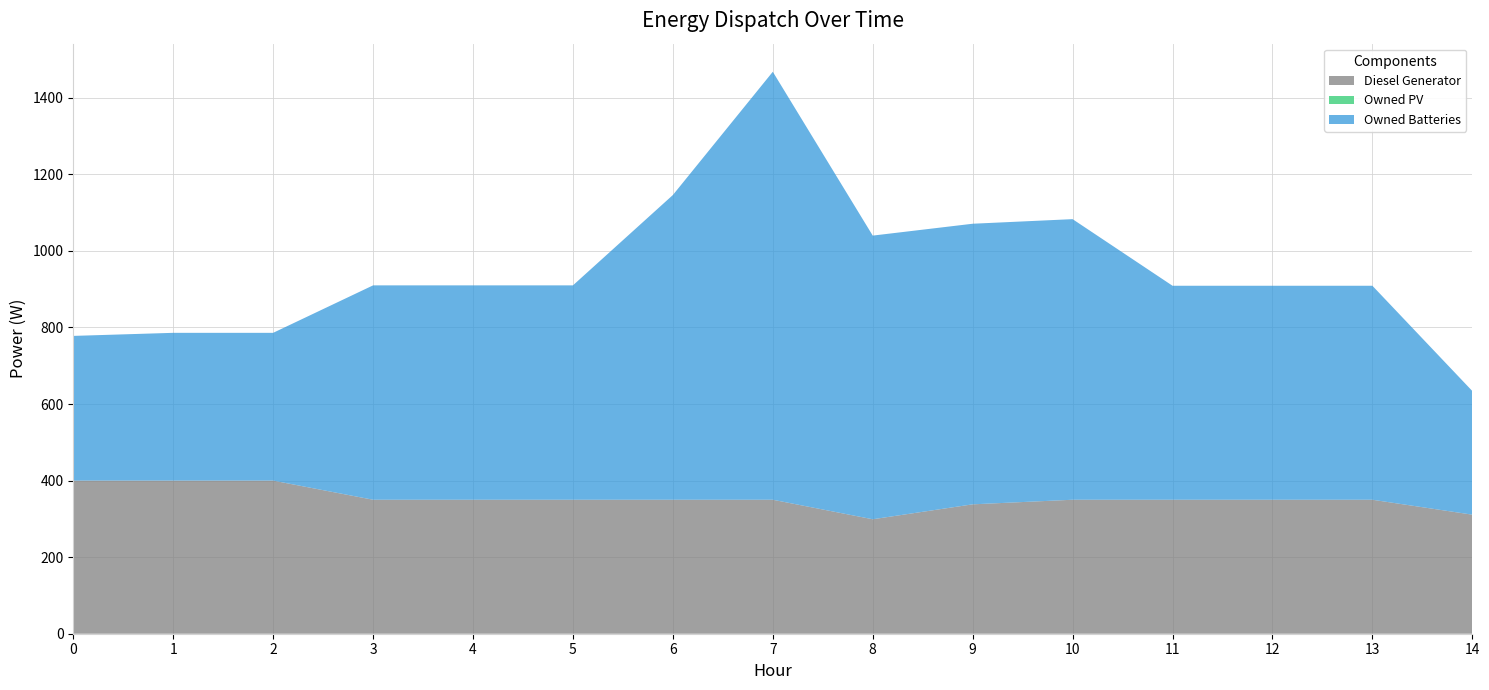

Reading left to right, transcribe all the data shown in this chart.

Diesel Generator: 0=400	1=400	2=400	3=350	4=350	5=350	6=350	7=350	8=299	9=338	10=350	11=350	12=350	13=350	14=311
Owned PV: 0=0	1=0	2=0	3=0	4=0	5=0	6=0	7=0	8=0	9=0	10=0	11=0	12=0	13=0	14=0
Owned Batteries: 0=378	1=386	2=386	3=560	4=560	5=560	6=796	7=1118	8=741	9=733	10=733	11=559	12=559	13=559	14=323